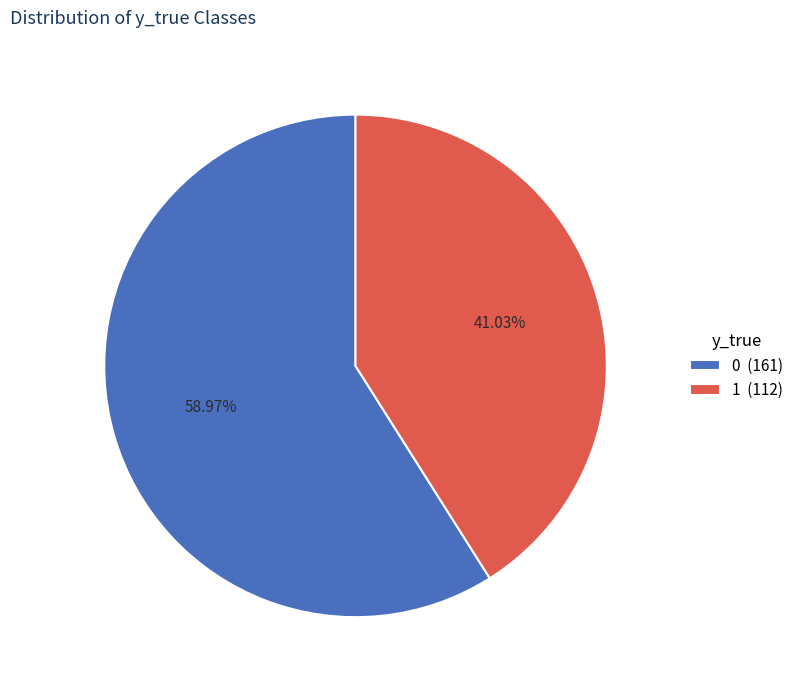

Is there any slice that represents more than half of the pie?

Yes